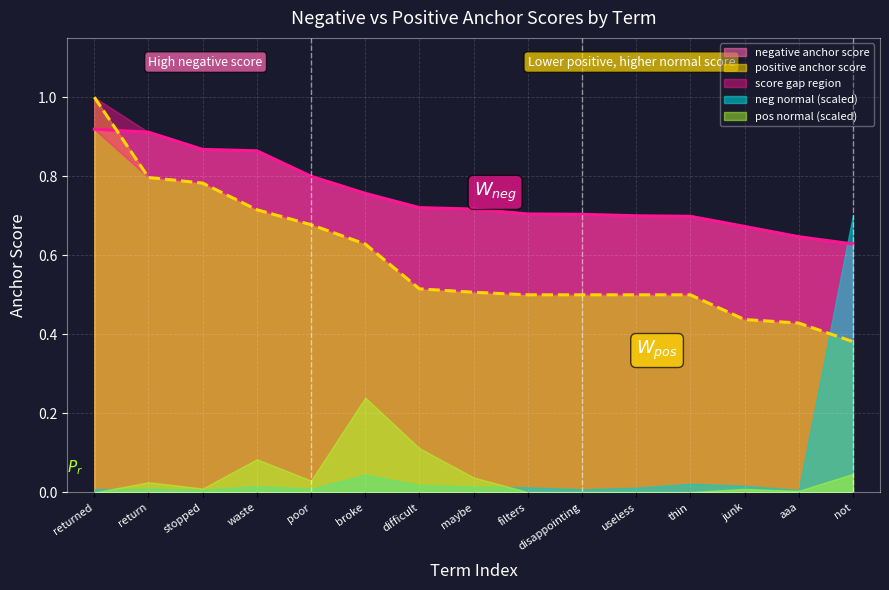

Between which two adjacent categories do negative anchor score and positive anchor score first intersect?

returned and return